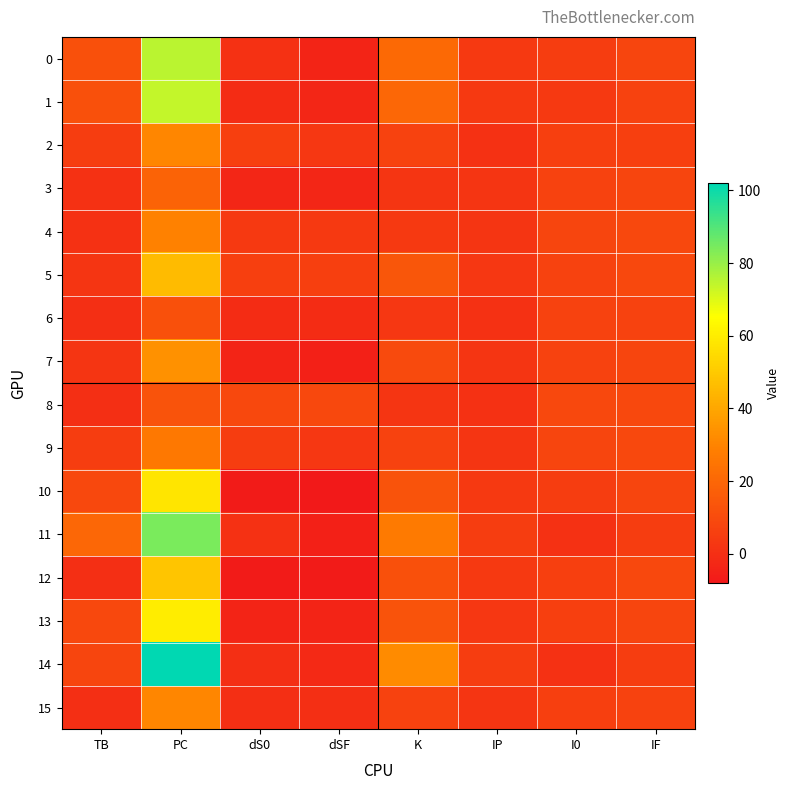

What is the smallest value displayed?

-8